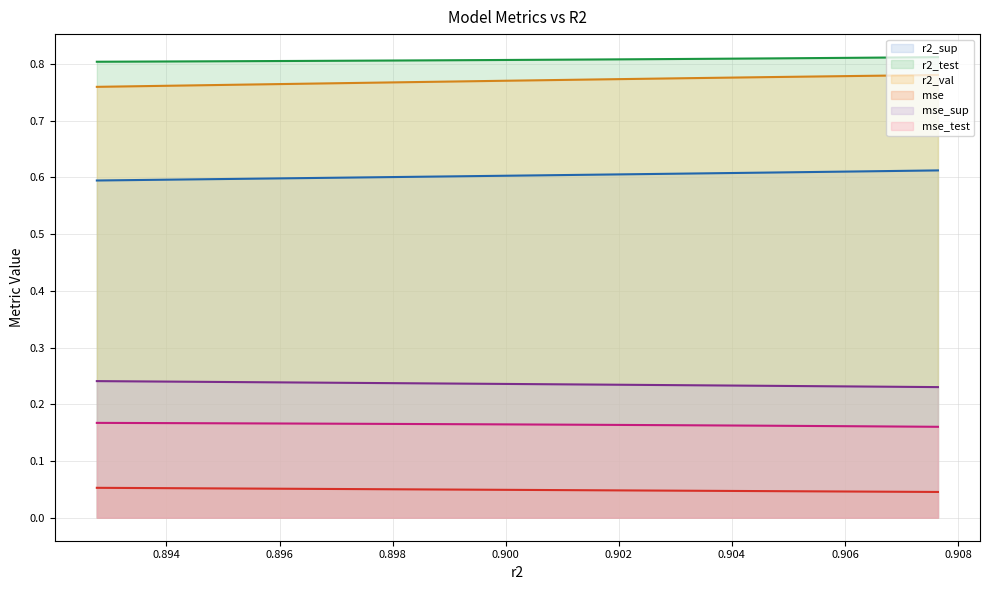

Does the chart have visible grid lines?

Yes